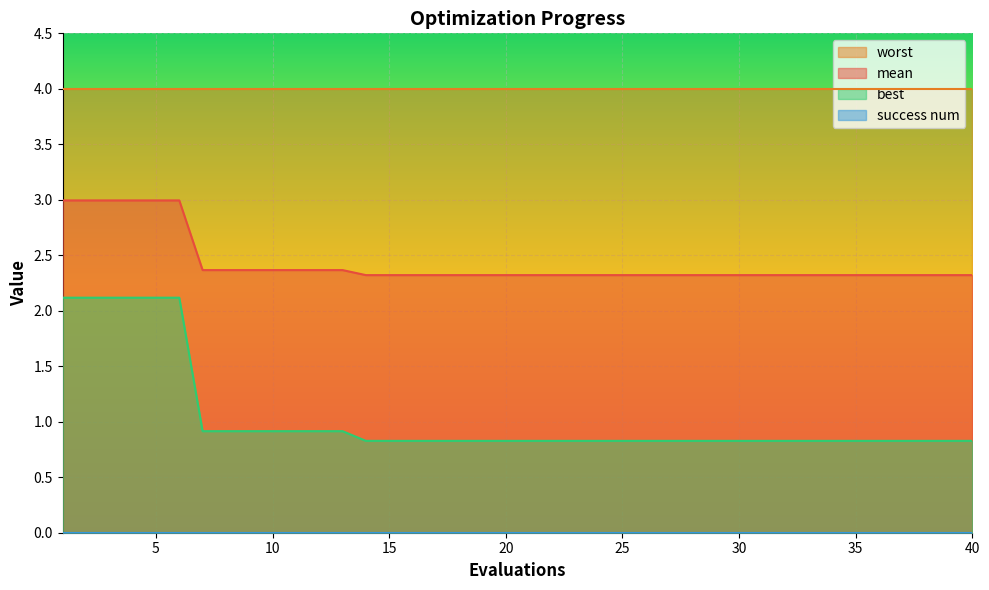

What is the lowest value of the mean series?

2.3